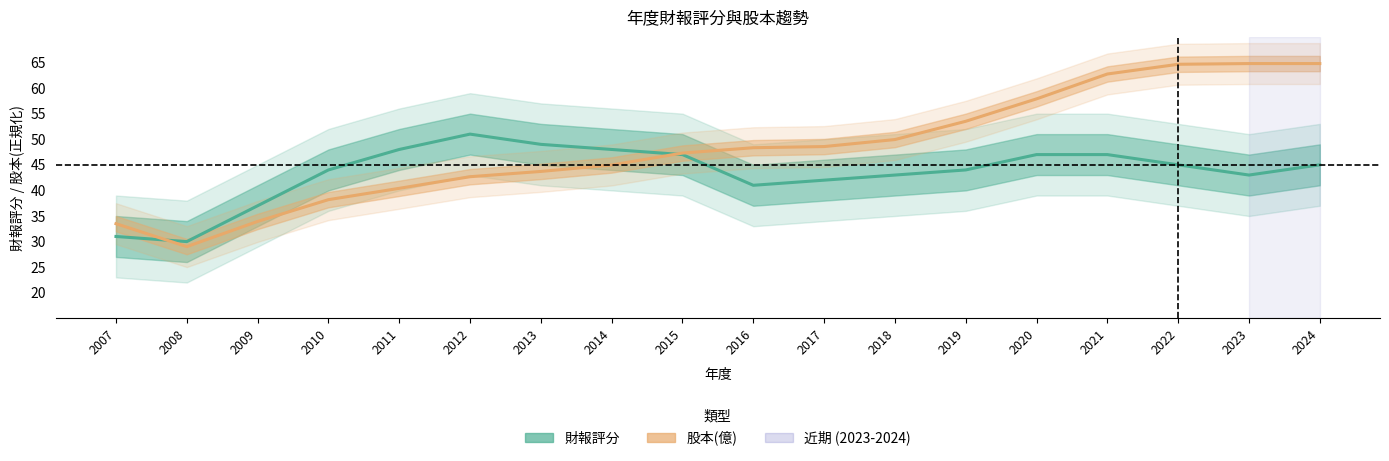

What is the difference between the second highest and second lowest values in the 財報評分 series?

18.0